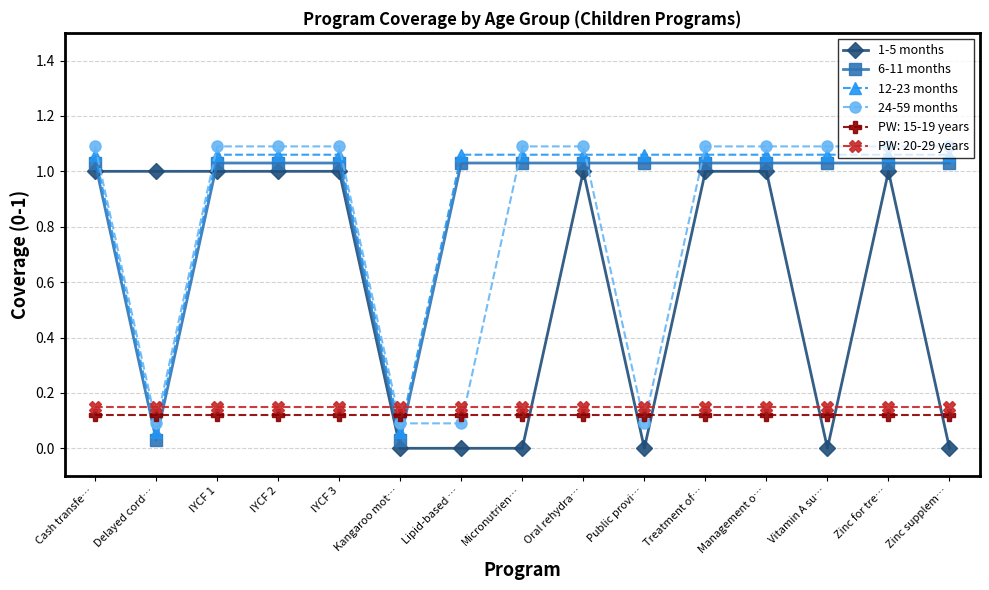

At how many categories does at least one series exceed 0?

15